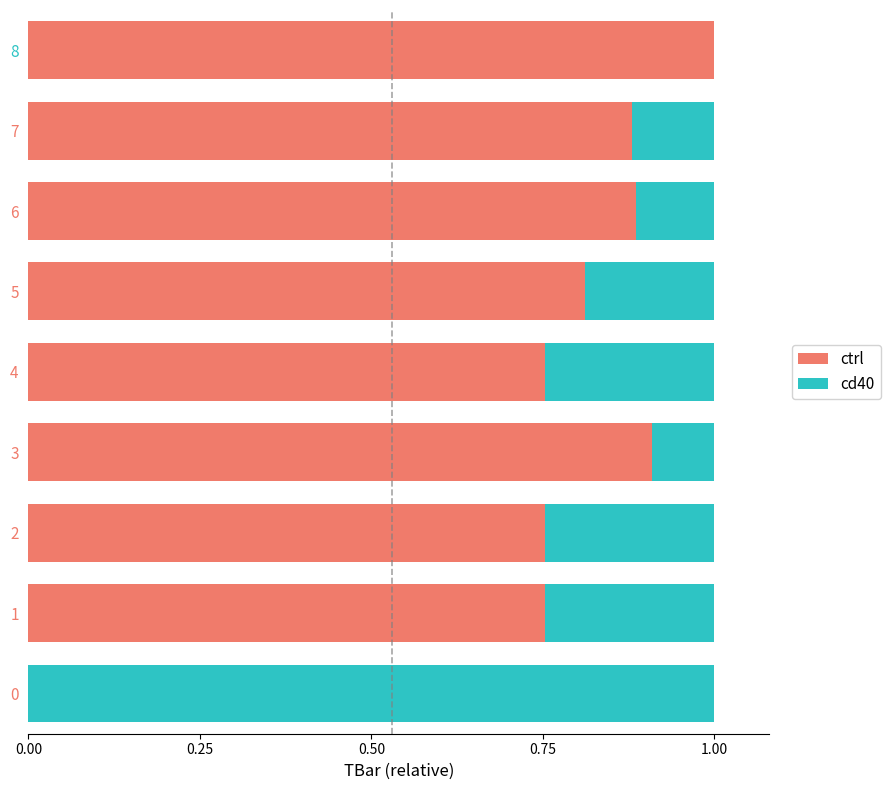

How many series are shown in this chart?

2